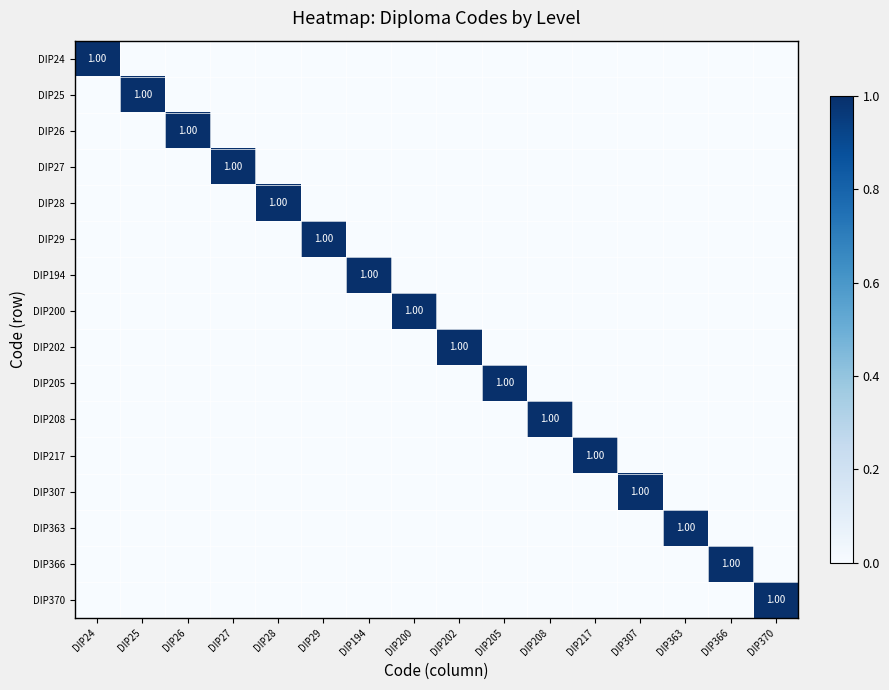

How many DIP202 values are between 0 and 1?

16